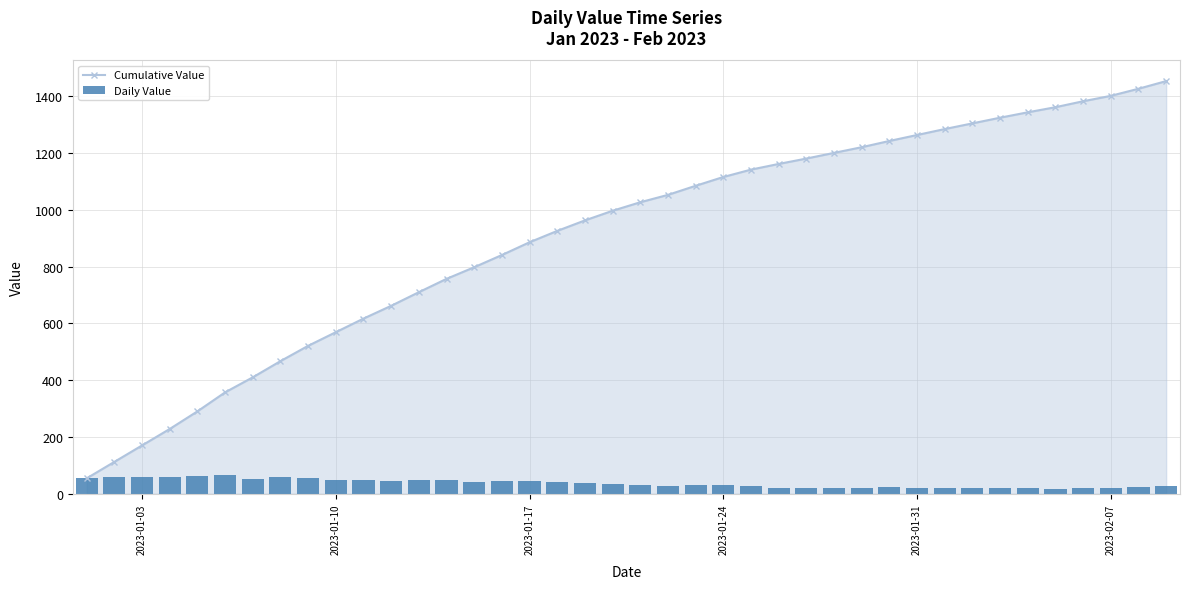

At how many categories does at least one series exceed 1244?

10